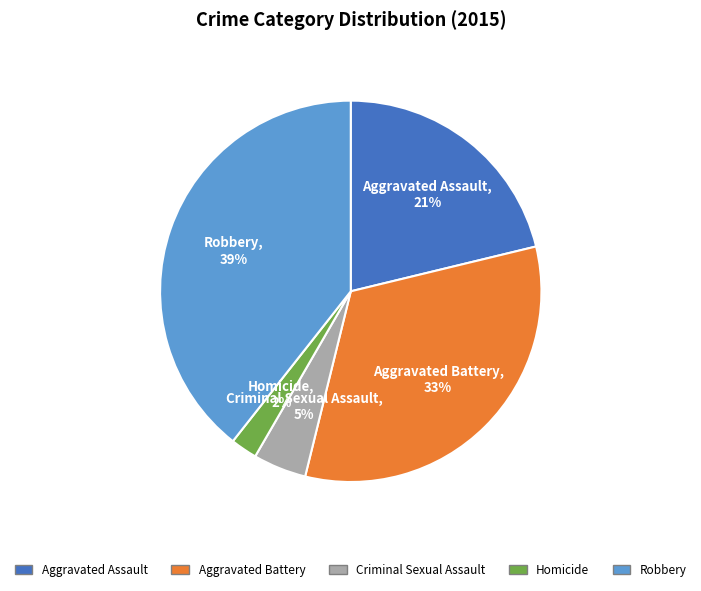

True or false: Criminal Sexual Assault accounts for 14% of the total.

False